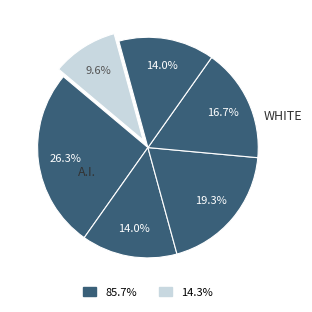

Count the number of slices in the pie.

6